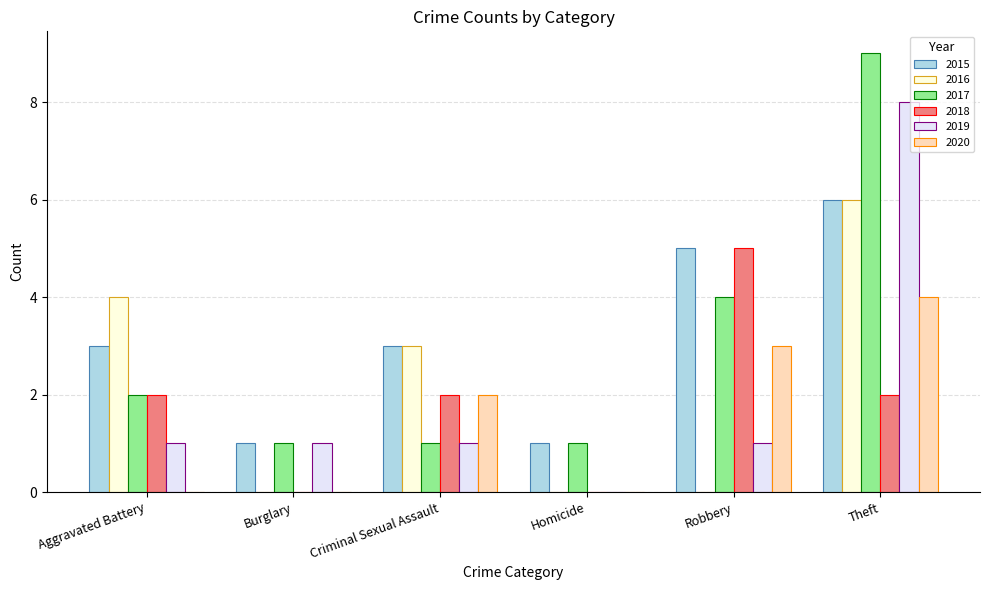

What is the greatest value displayed?

9